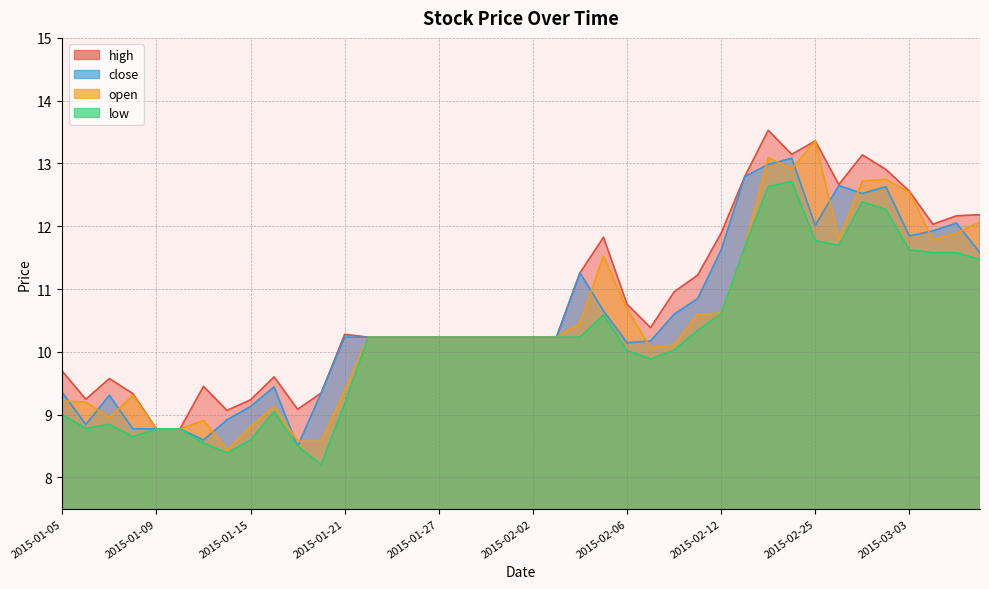

At which label does close first exceed 10?

2015-01-21